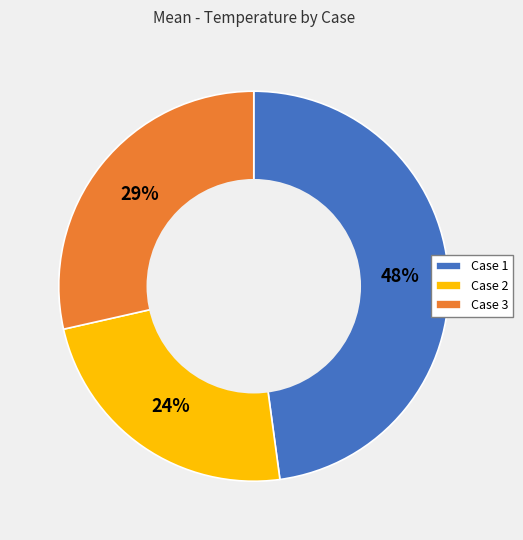

Which slice is the smallest?

Case 2